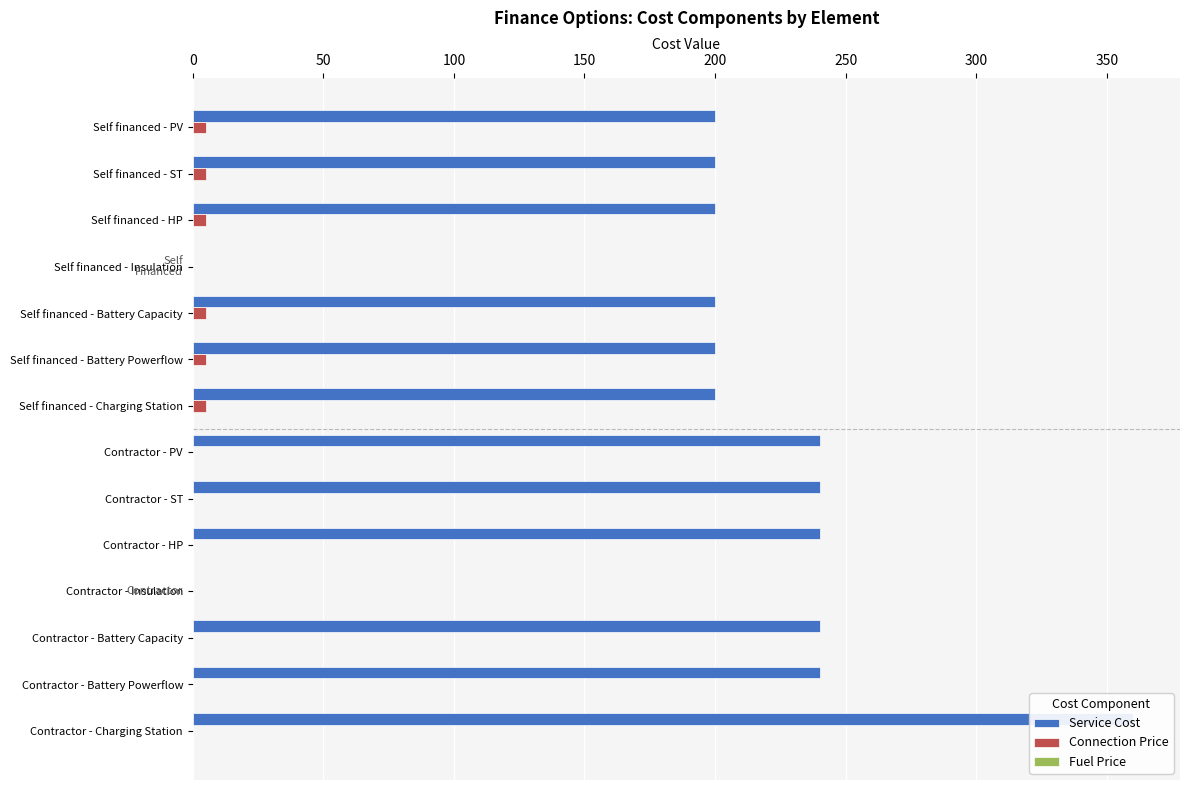

Reading left to right, list all the values displayed in this chart.

Service Cost: 200.0	200.0	200.0	0.0	200.0	200.0	200.0	240.0	240.0	240.0	0.0	240.0	240.0	360.0
Connection Price: 5.0	5.0	5.0	0.0	5.0	5.0	5.0	0.0	0.0	0.0	0.0	0.0	0.0	0.0
Fuel Price: 0.0	0.0	0.0	0.0	0.0	0.0	0.0	0.1	0.1	0.1	0.0	0.0	0.0	0.1